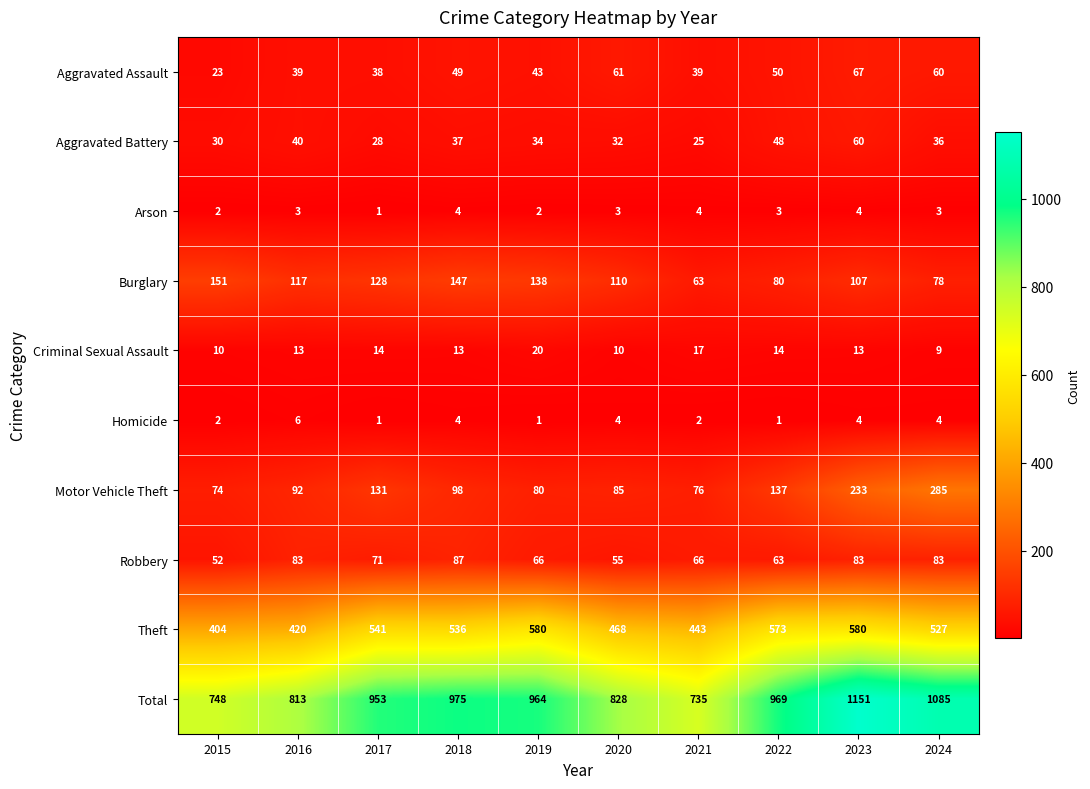

What is the difference between the maximum and minimum values in the Robbery series?

35